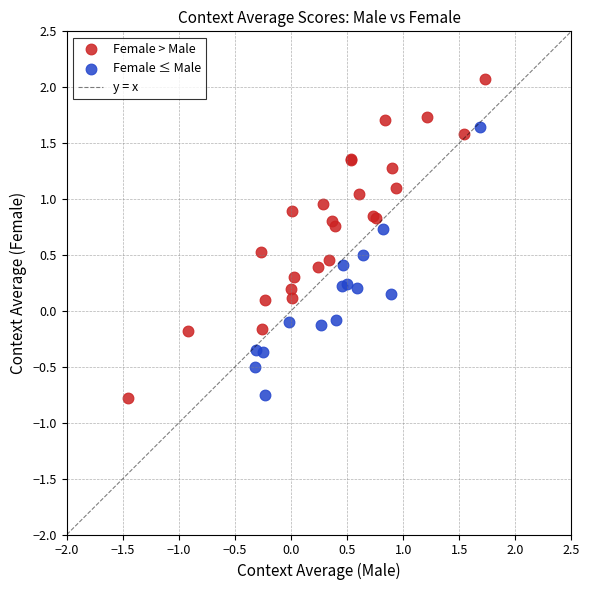

Which series contains the highest Y value?

Female > Male